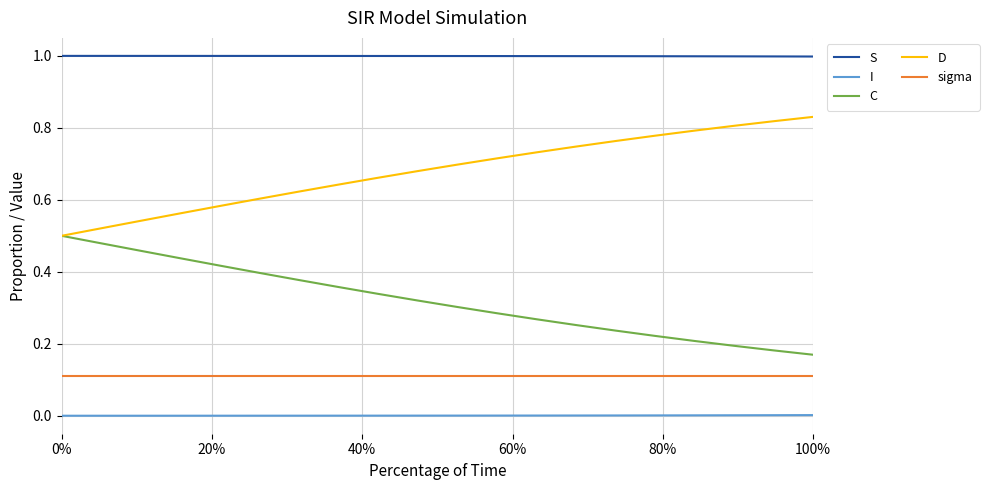

Rank the series by their maximum value, from highest to lowest.

S, D, C, sigma, I